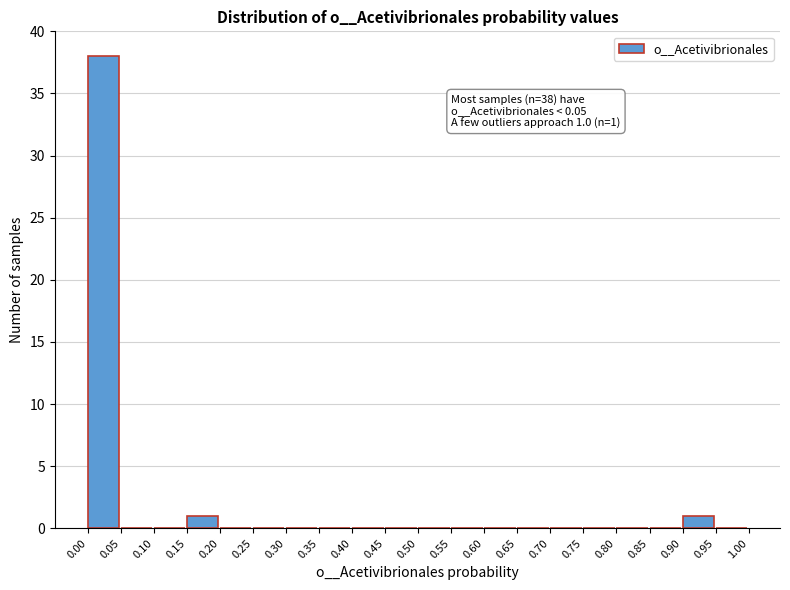

Over which range of the x-axis is the bar tallest?

0.00 to 0.05